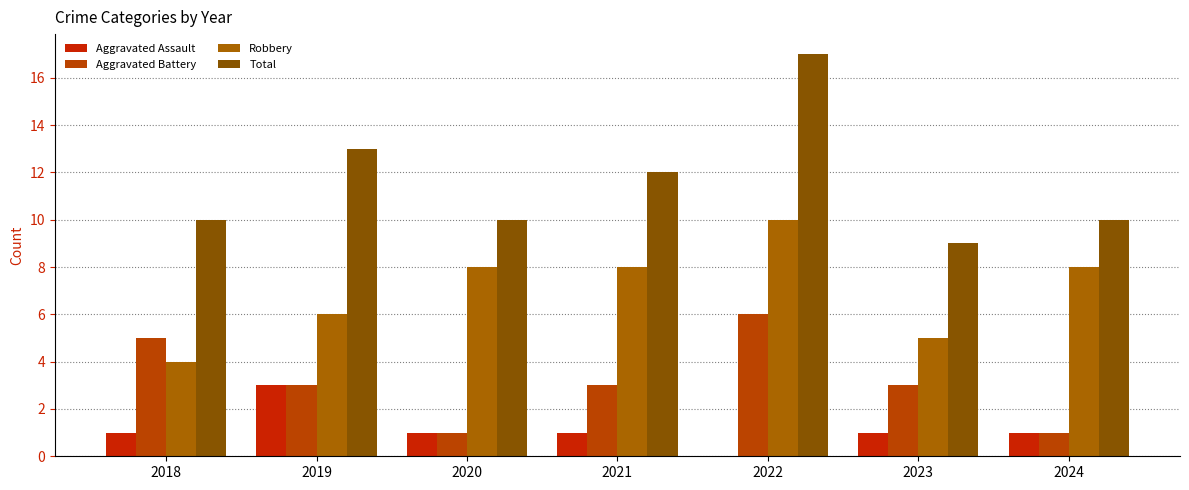

How many data points does each series have?

7